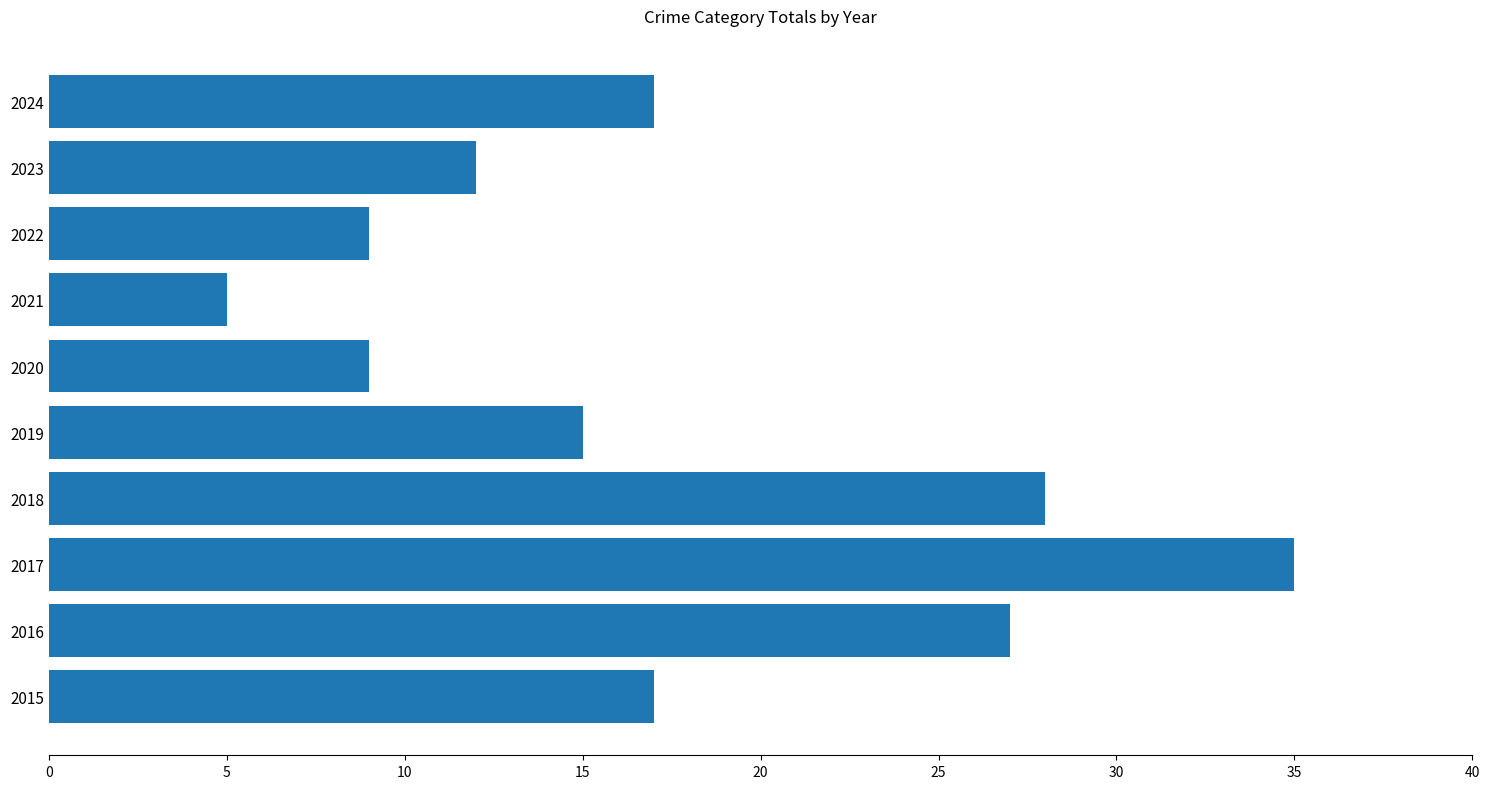

The value at 2015 is 17. True or false?

True